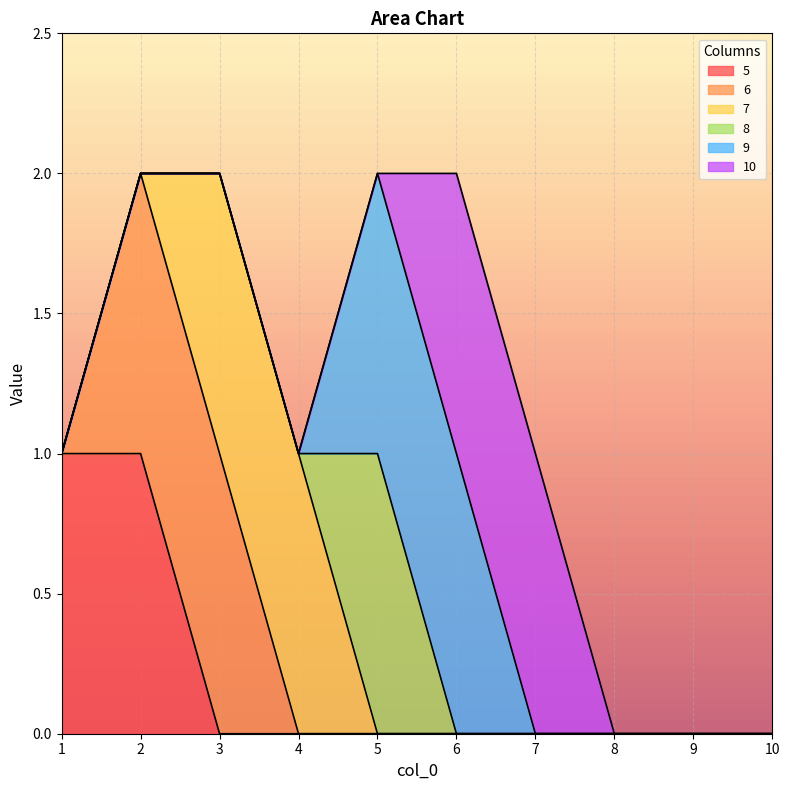

What are all the series names shown in the legend?

5, 6, 7, 8, 9, 10